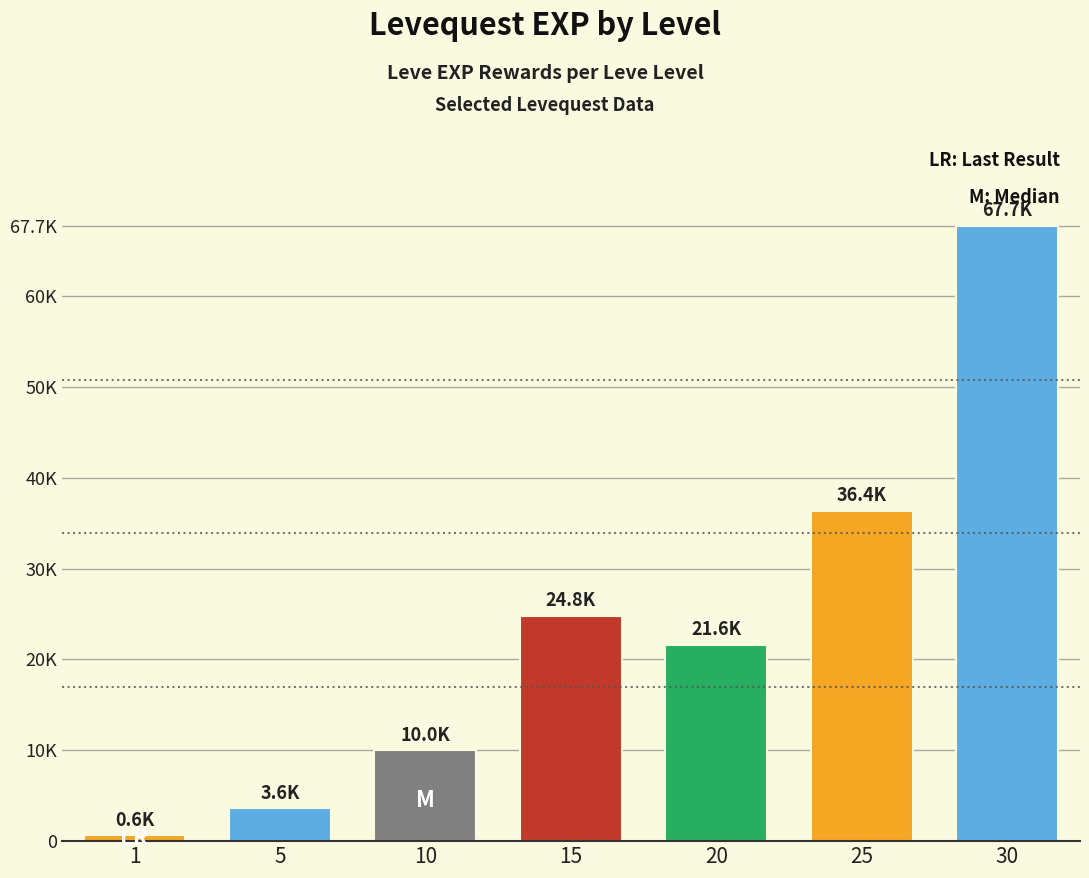

What is the value of the 2nd bar from the left?

3600